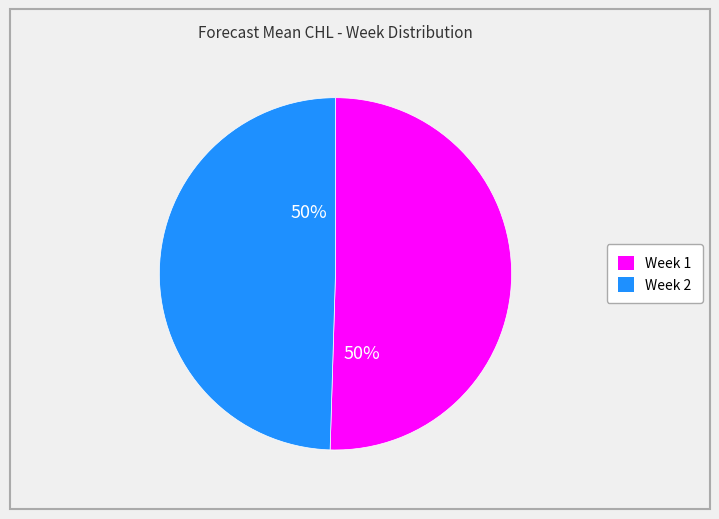

Do Week 1 and Week 2 together represent more than half of the pie?

Yes